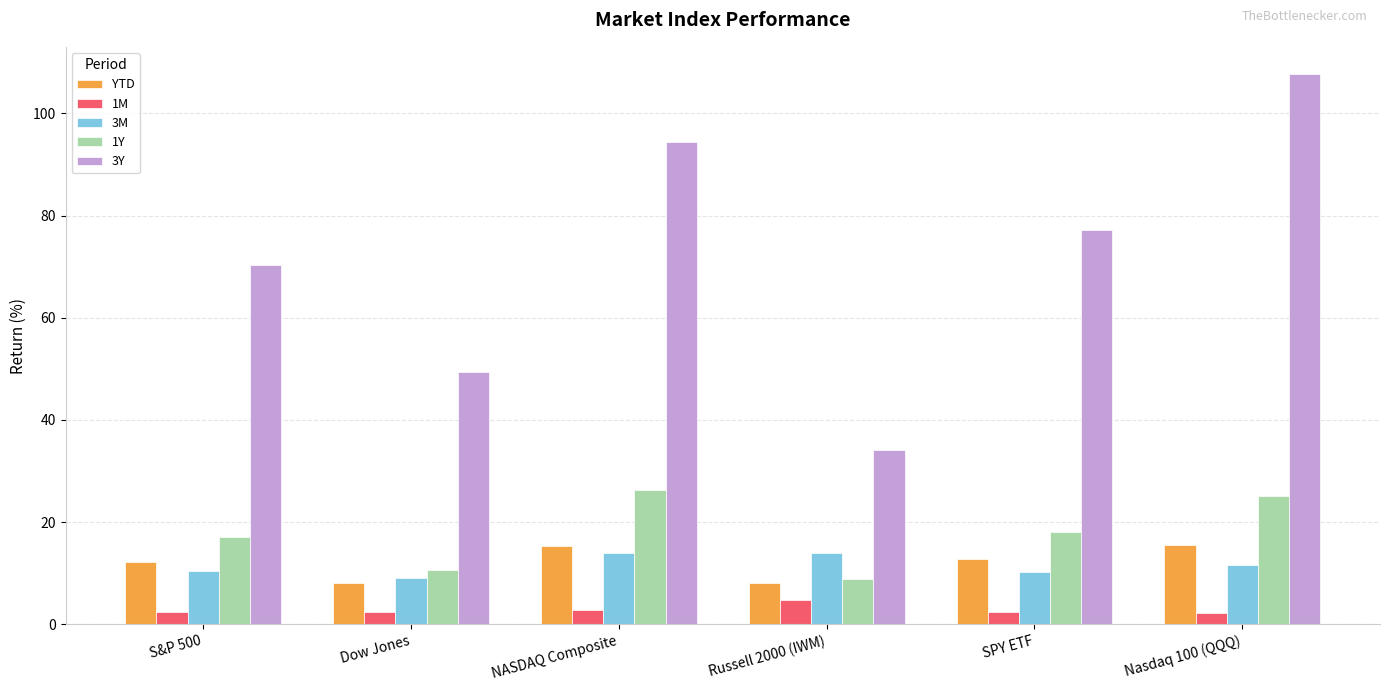

What is the smallest value displayed?

2.2